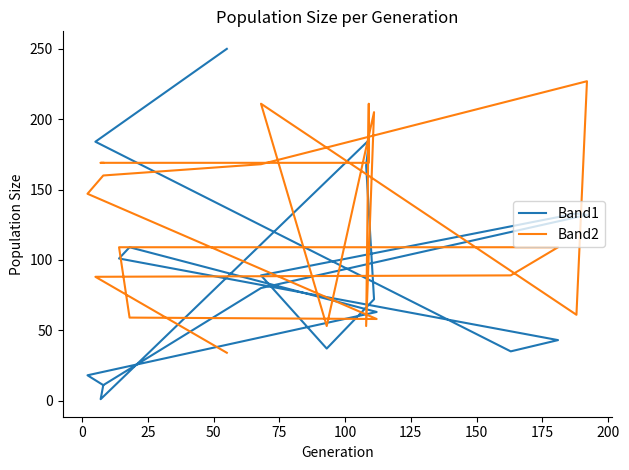

Between 0 and 150, which series saw the biggest shift?

Band1